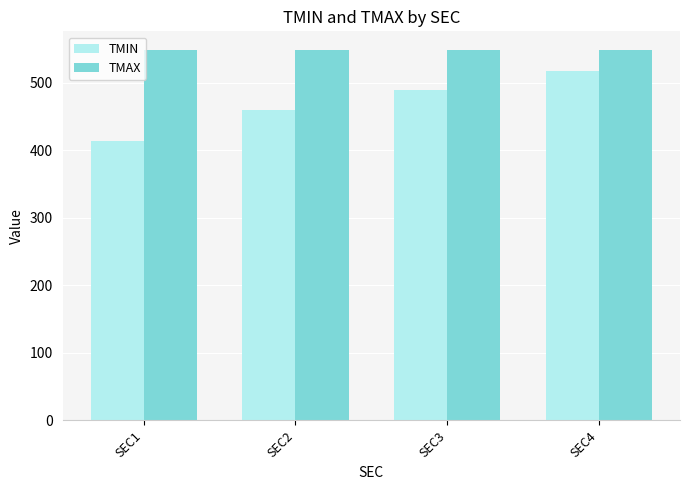

Which series has the largest range (max minus min)?

TMIN